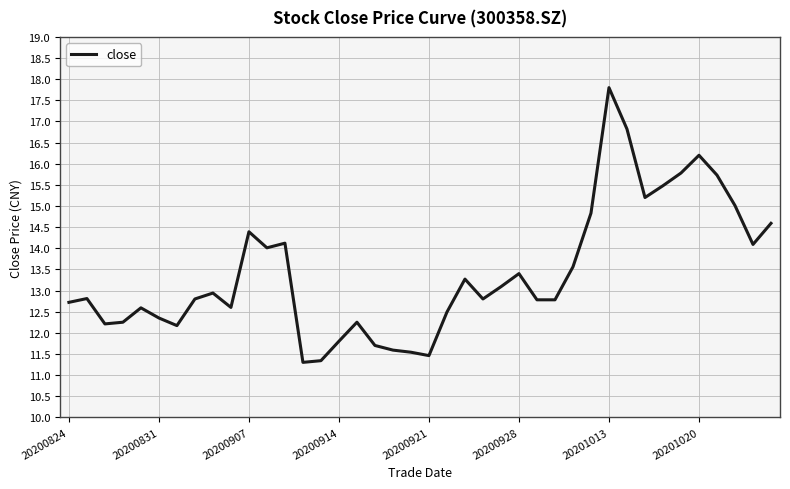

What is the minimum value shown in the chart?

11.3